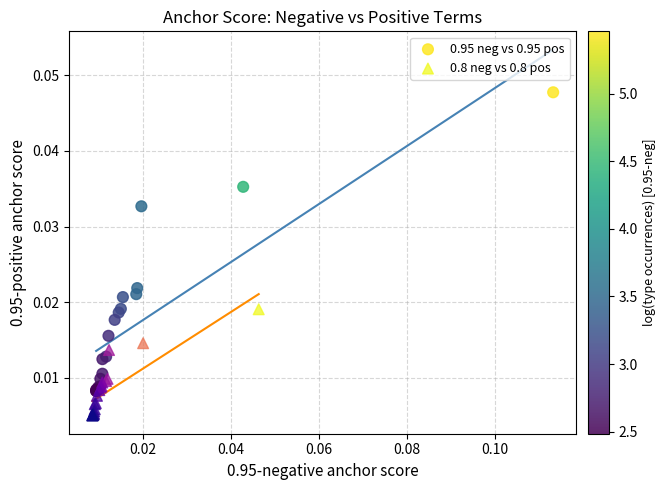

Which series reaches the minimum Y coordinate?

0.8 neg vs 0.8 pos